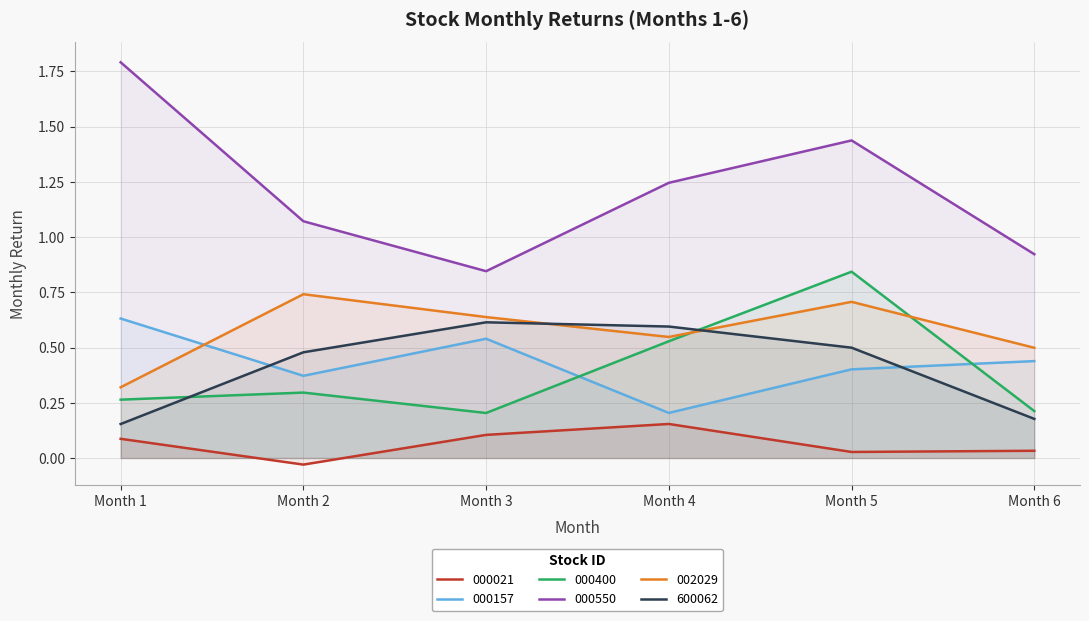

Which series has the largest range (max minus min)?

000550